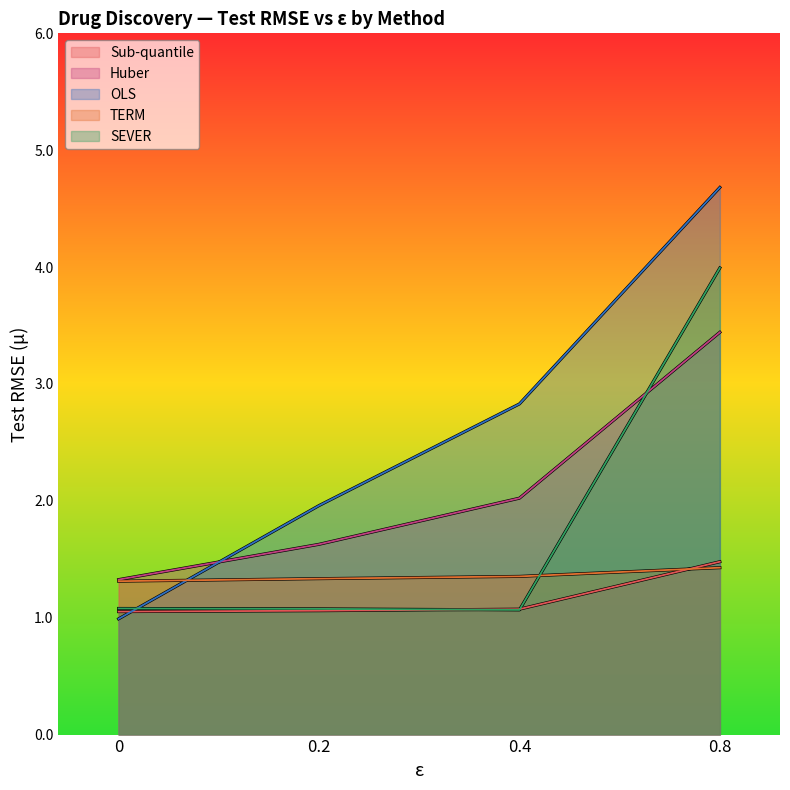

At which label does Sub-quantile reach its peak?

0.8